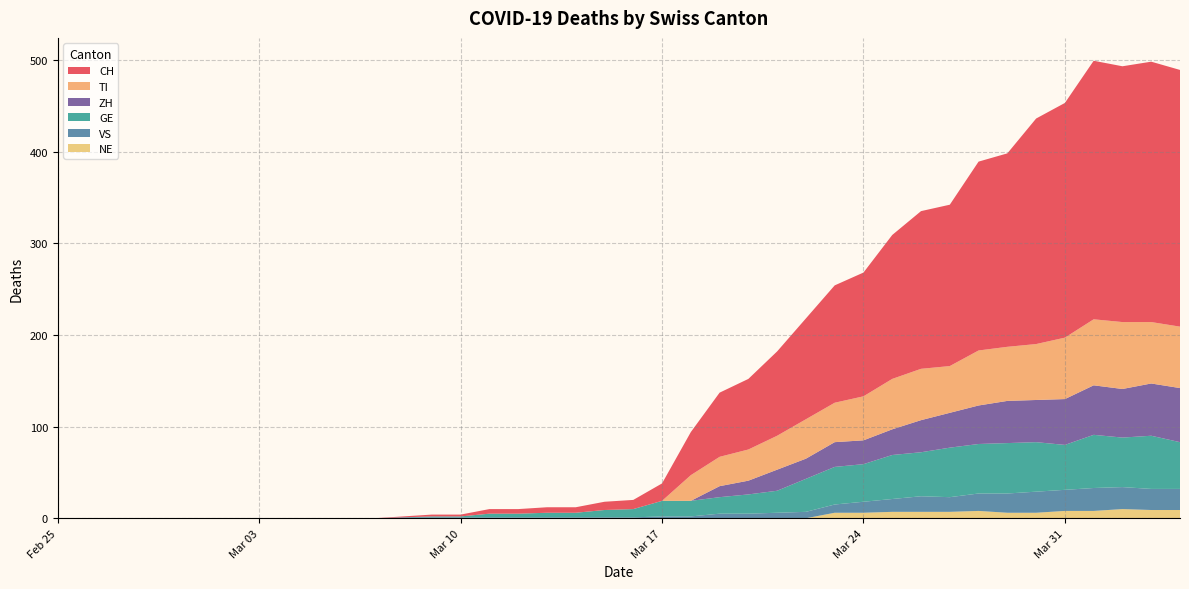

Reading left to right, extract all data points from this chart.

CH: 0	0	0	0	0	0	0	0	0	0	0	0	1	2	2	5	5	6	6	9	10	19	47	70	77	92	110	128	135	157	172	176	206	211	246	256	282	279	284	280
TI: 0	0	0	0	0	0	0	0	0	0	0	0	0	0	0	0	0	0	0	0	0	0	28	32	34	37	43	43	48	55	56	51	60	59	61	67	72	73	67	67
GE: 0	0	0	0	0	0	0	0	0	0	0	0	0	1	1	4	4	5	5	8	9	17	17	18	21	24	36	41	41	48	48	54	54	55	54	49	58	54	58	51
VS: 0	0	0	0	0	0	0	0	0	0	0	0	1	1	1	1	1	1	1	1	1	2	2	5	5	6	7	9	12	14	17	16	19	21	23	23	25	24	23	23
ZH: 0	0	0	0	0	0	0	0	0	0	0	0	0	0	0	0	0	0	0	0	0	0	0	12	15	23	22	27	26	28	35	38	42	46	46	50	54	53	57	59
NE: 0	0	0	0	0	0	0	0	0	0	0	0	0	0	0	0	0	0	0	0	0	0	0	0	0	0	0	6	6	7	7	7	8	6	6	8	8	10	9	9